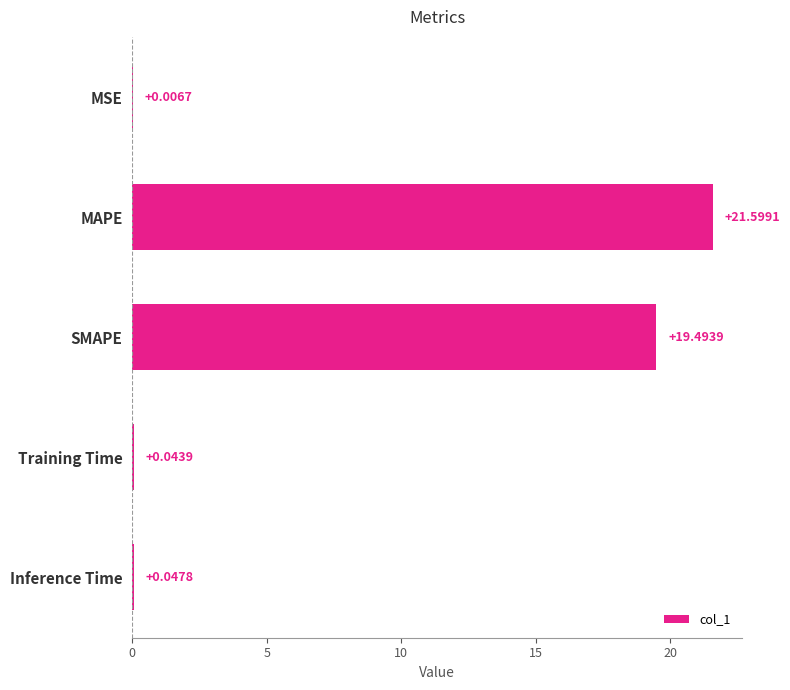

How many categories are shown in the chart?

5